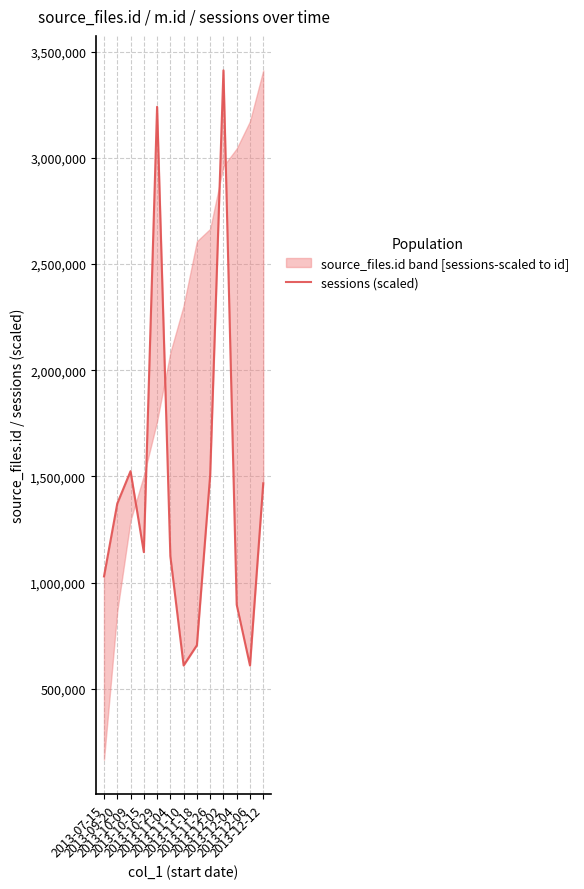

What value does the data have at 2013-07-15?

1029182.4